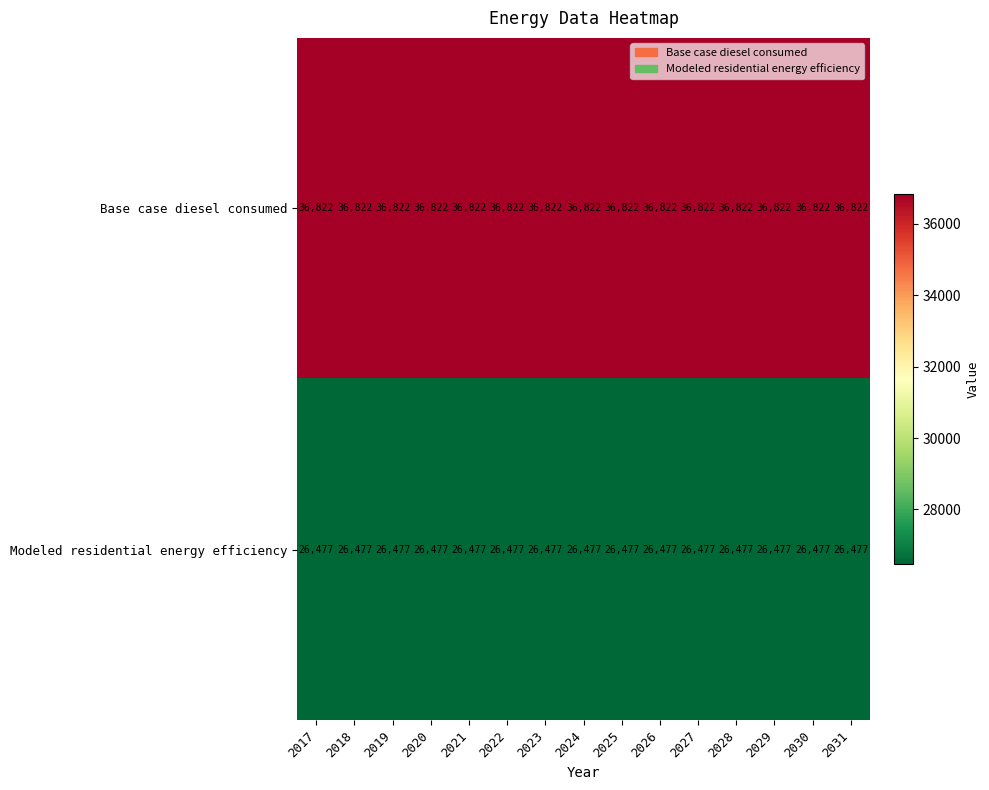

Read the Base case diesel consumed value at 2029.

36822